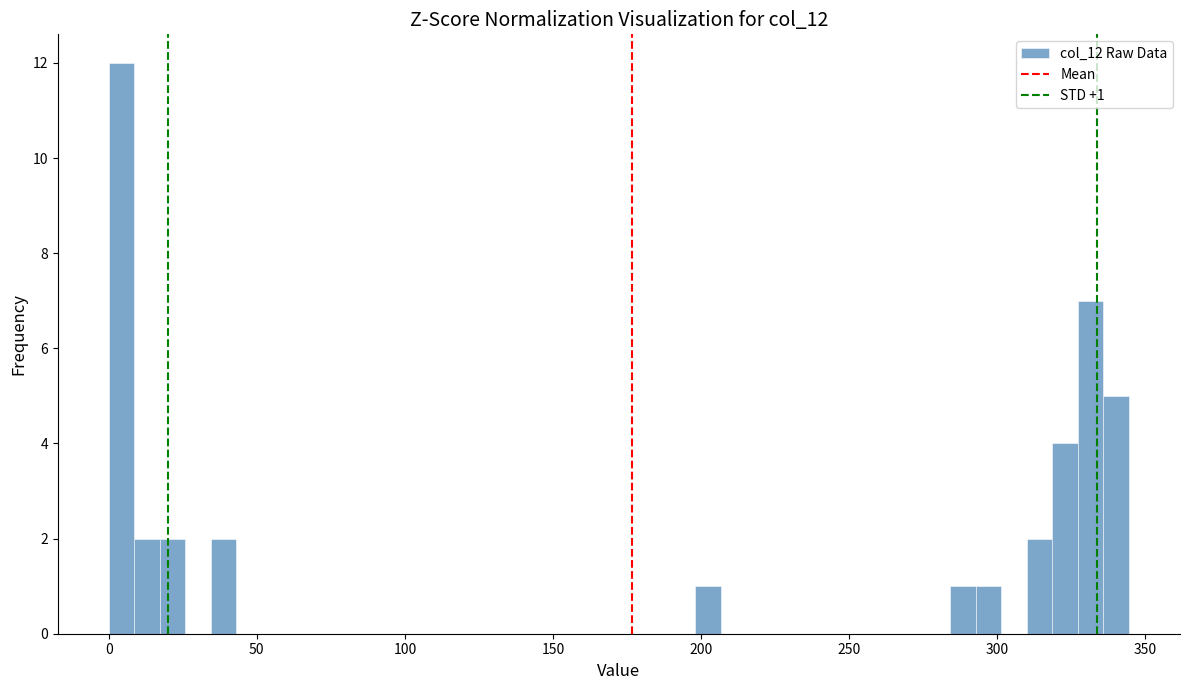

Read against the x-axis, roughly where is the centre of the tallest bar?

5